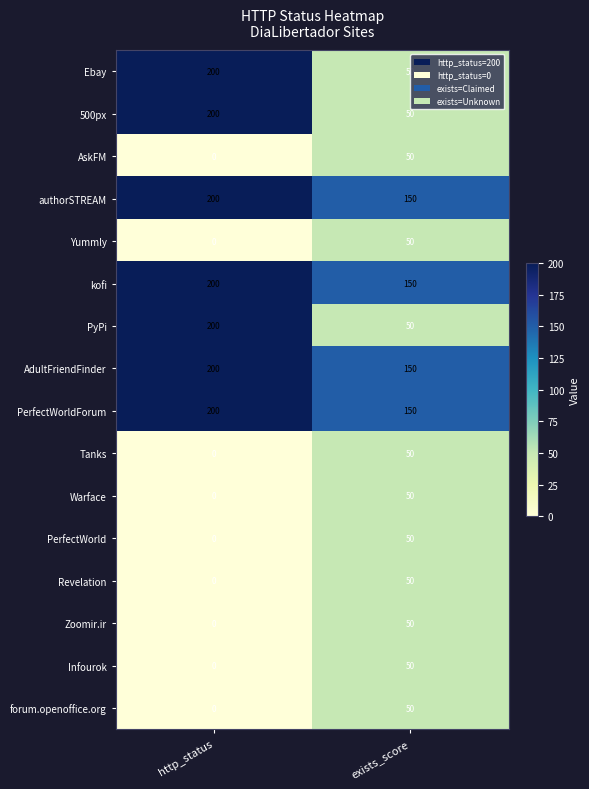

The Infourok series shows -19 at http_status. True or false?

False